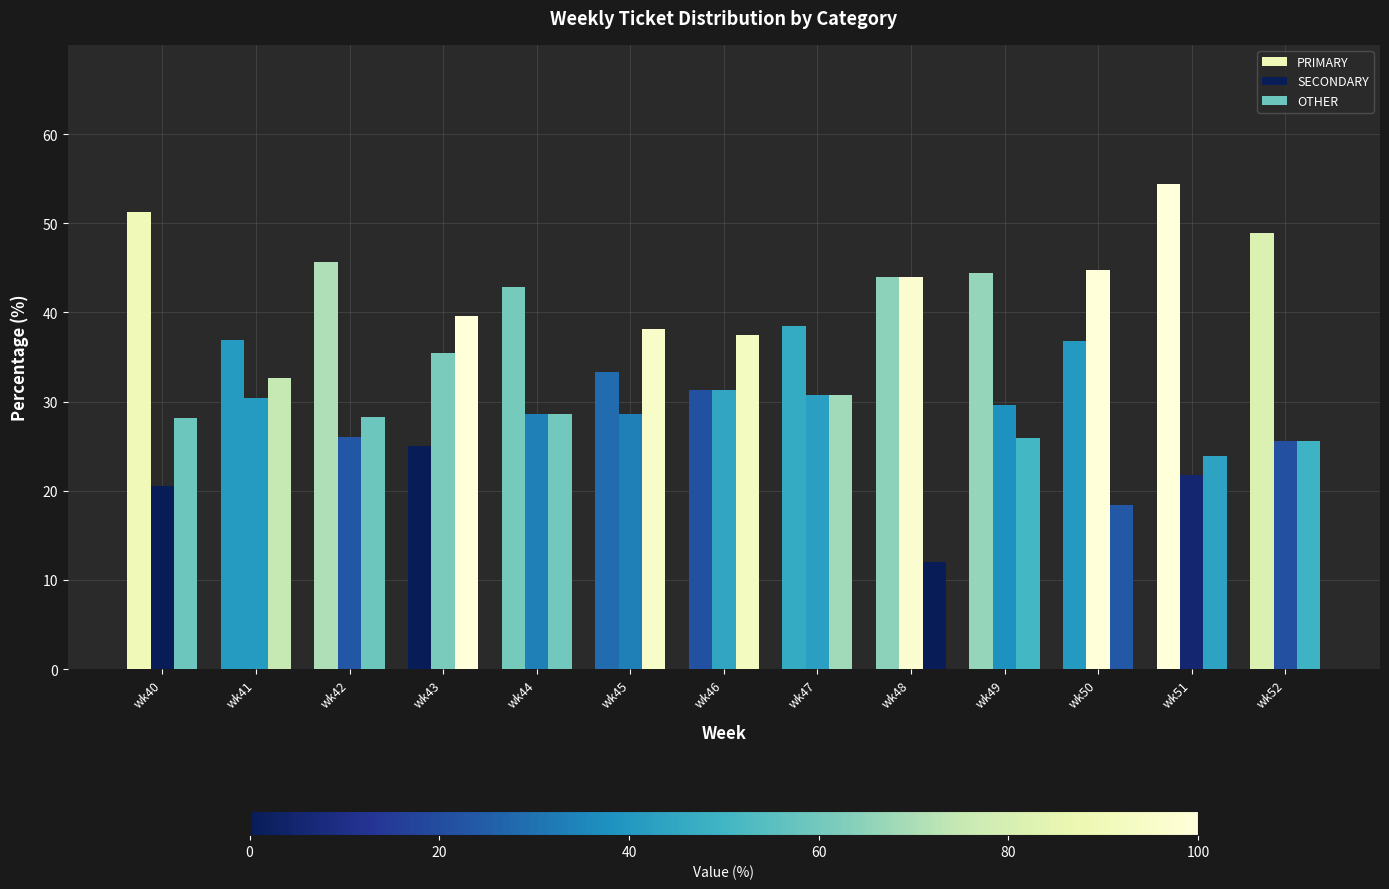

What is the difference between the PRIMARY values at wk49 and wk42?

1.2